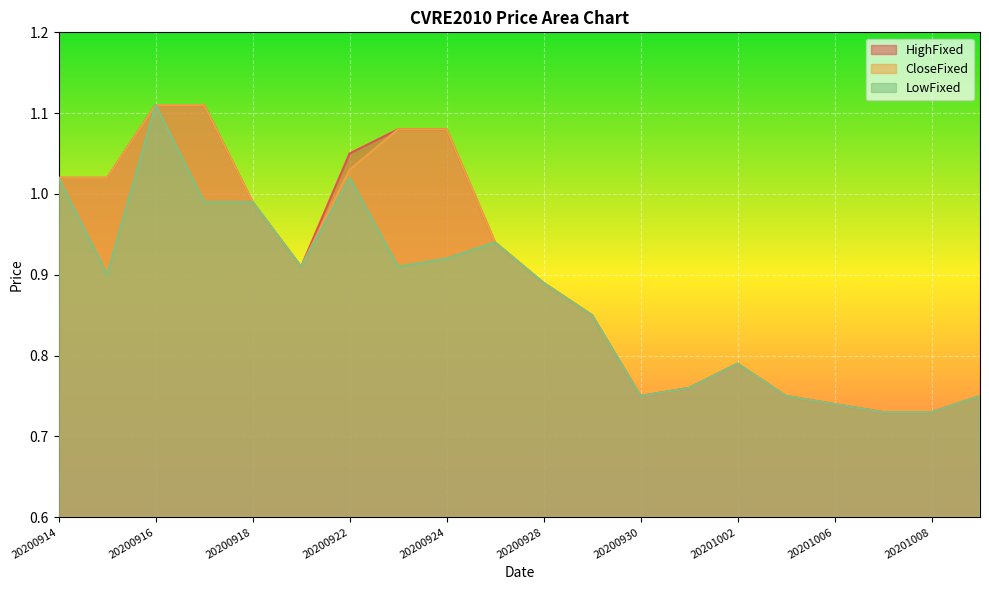

Is it true that CloseFixed equals 1.1 at 20200924?

True